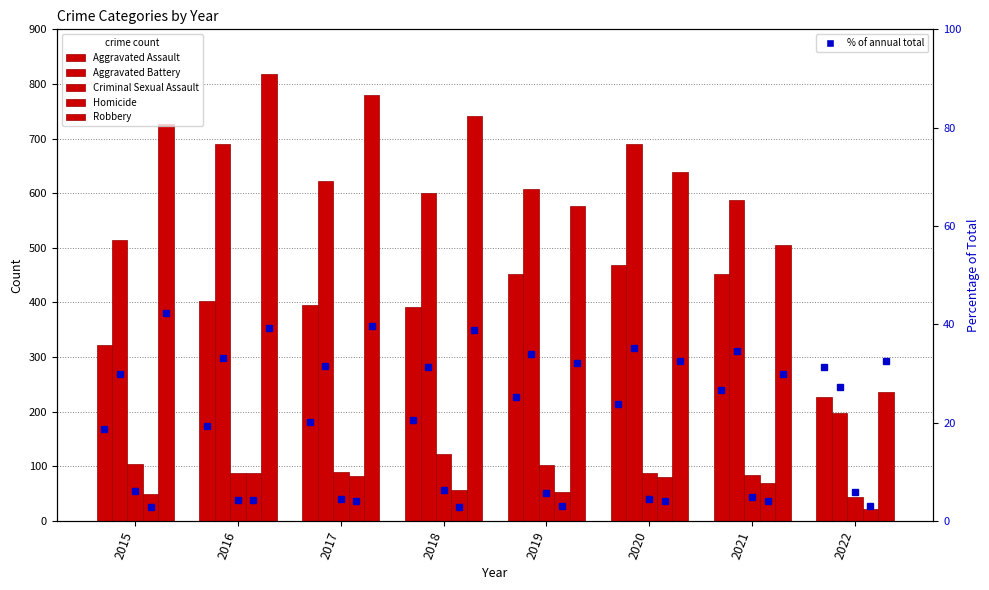

Are the bars grouped side by side (vs. stacked)?

Yes